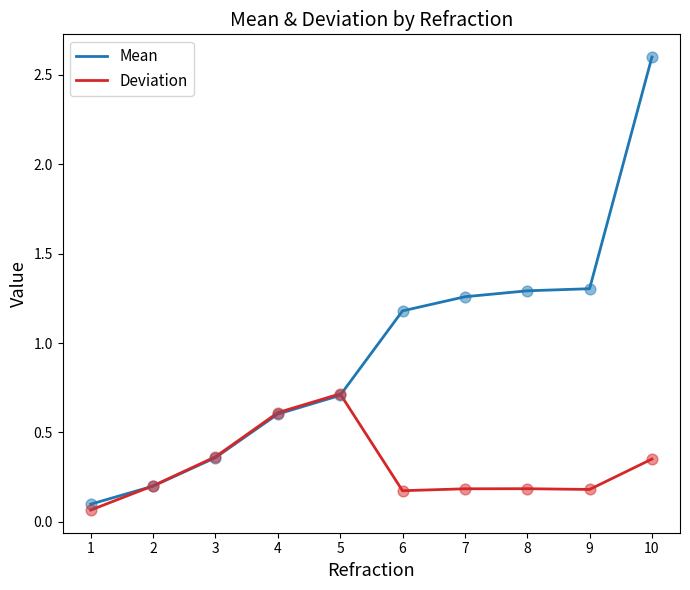

What is the difference between the highest and lowest values at 8?

1.1